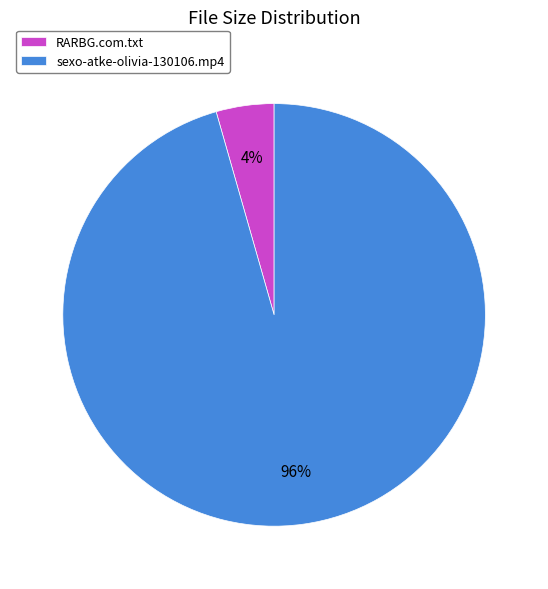

To the nearest percent, what portion does RARBG.com.txt represent?

4%